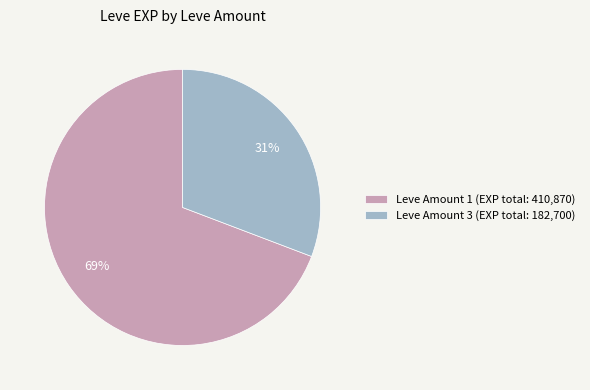

Do Leve Amount 1 (EXP total: 410,870) and Leve Amount 3 (EXP total: 182,700) together represent more than half of the pie?

Yes